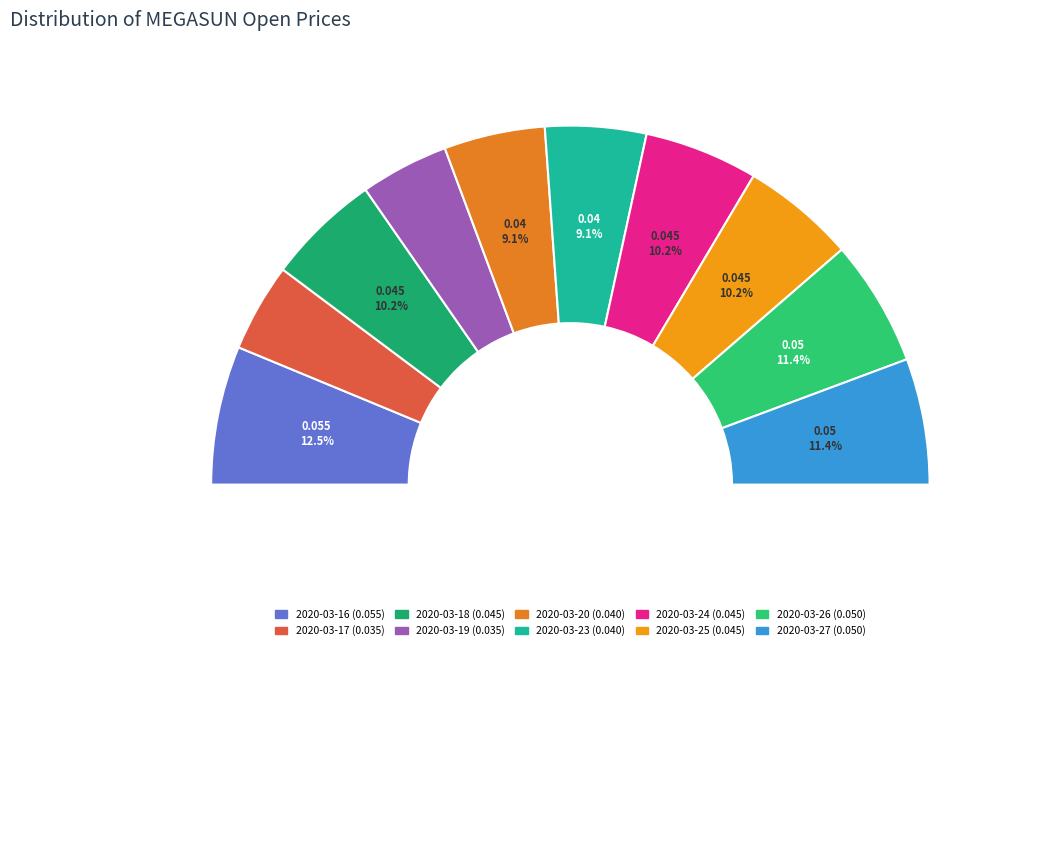

Is it true that 2020-03-26 is 11% of the pie?

True